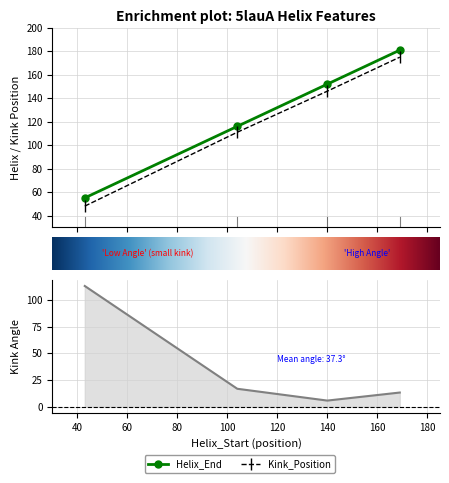

At how many categories does at least one series exceed 8?

4